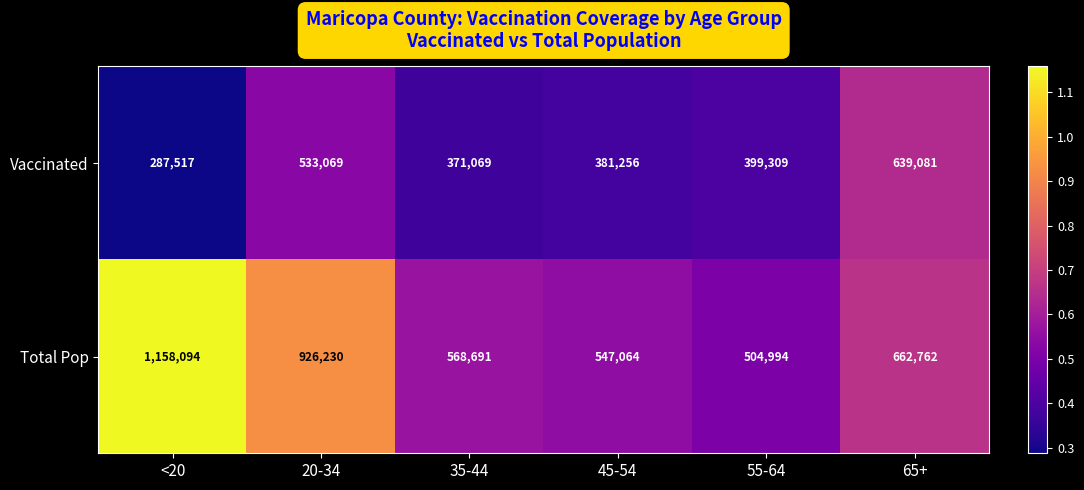

What is the maximum value for Total Pop?

1158094